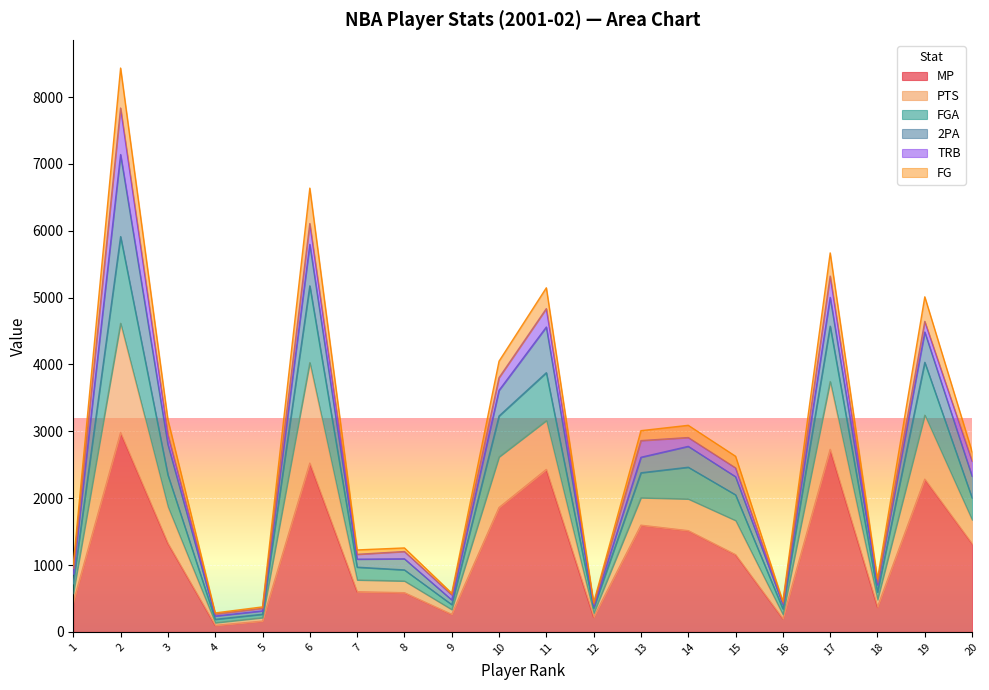

What is the smallest value displayed?

97